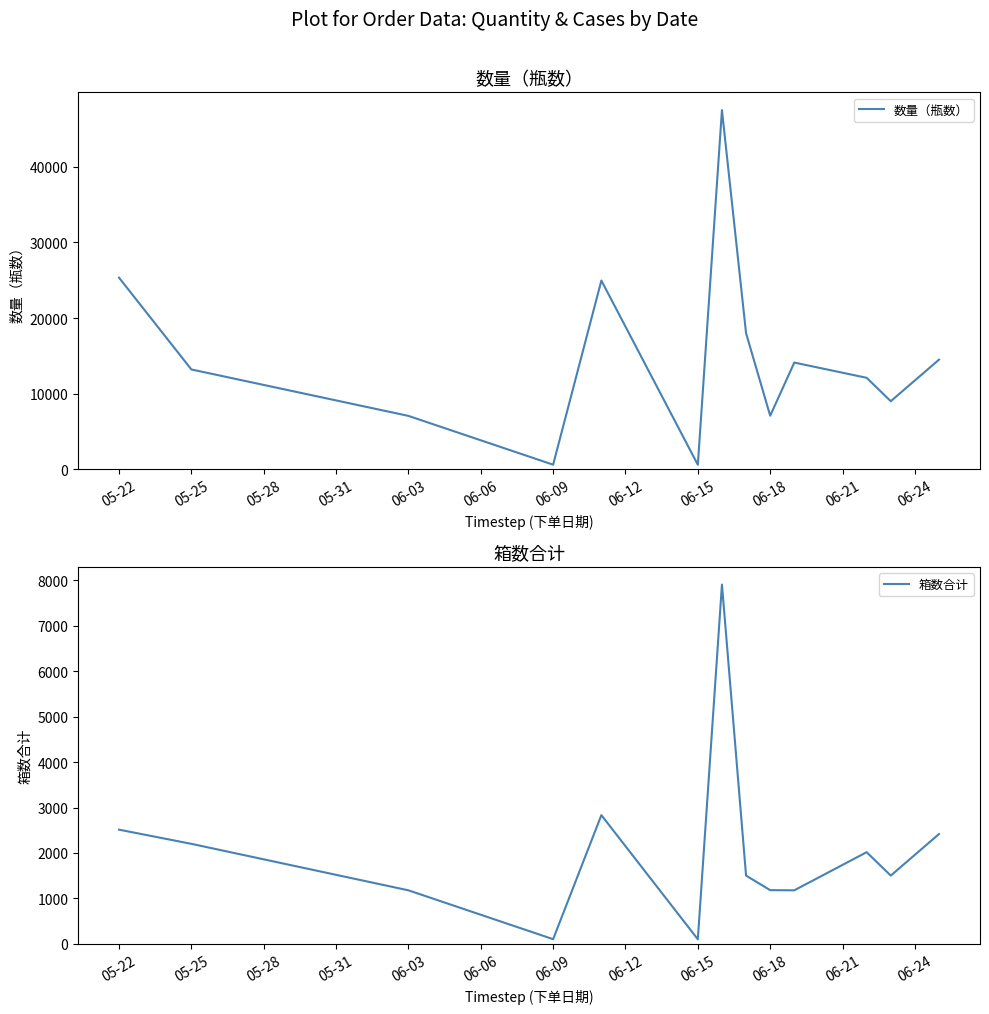

Which series has the widest spread of values?

数量（瓶数）